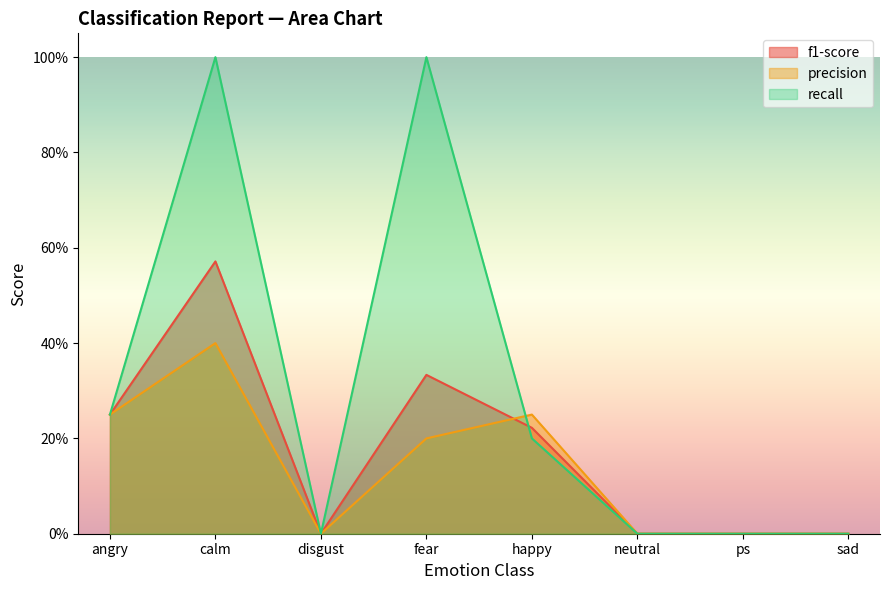

How many data points does each series have?

8